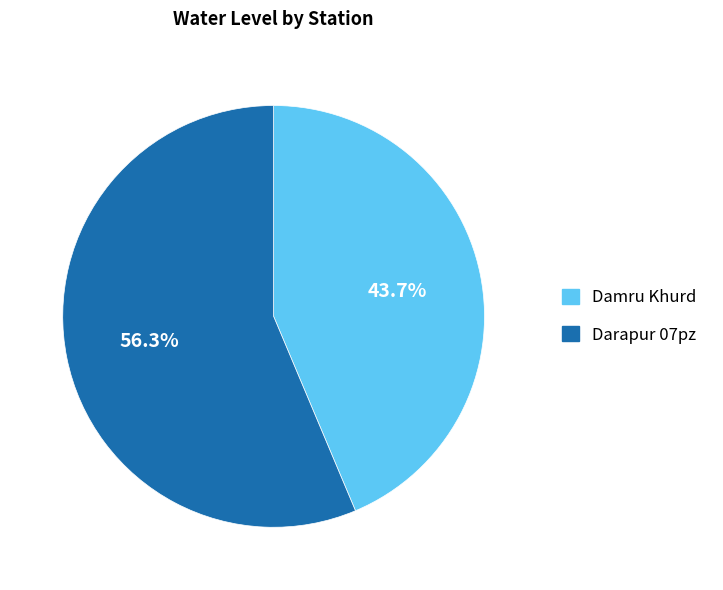

To the nearest percent, what is the combined percentage of Darapur 07pz and Damru Khurd?

100%